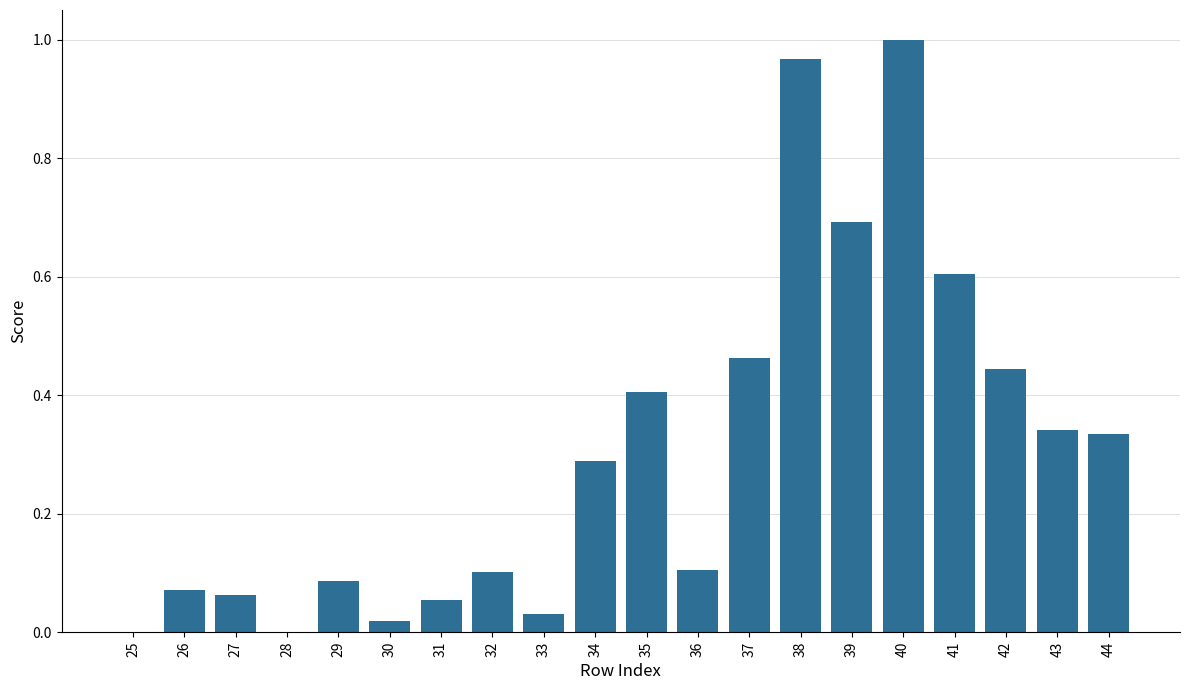

What is the change in value from 25 to 27?

+0.1